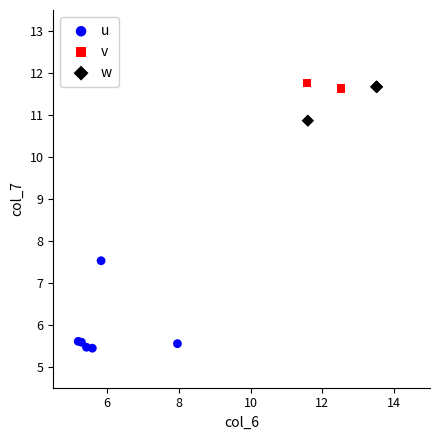

What are all the series names shown in the legend?

u, v, w